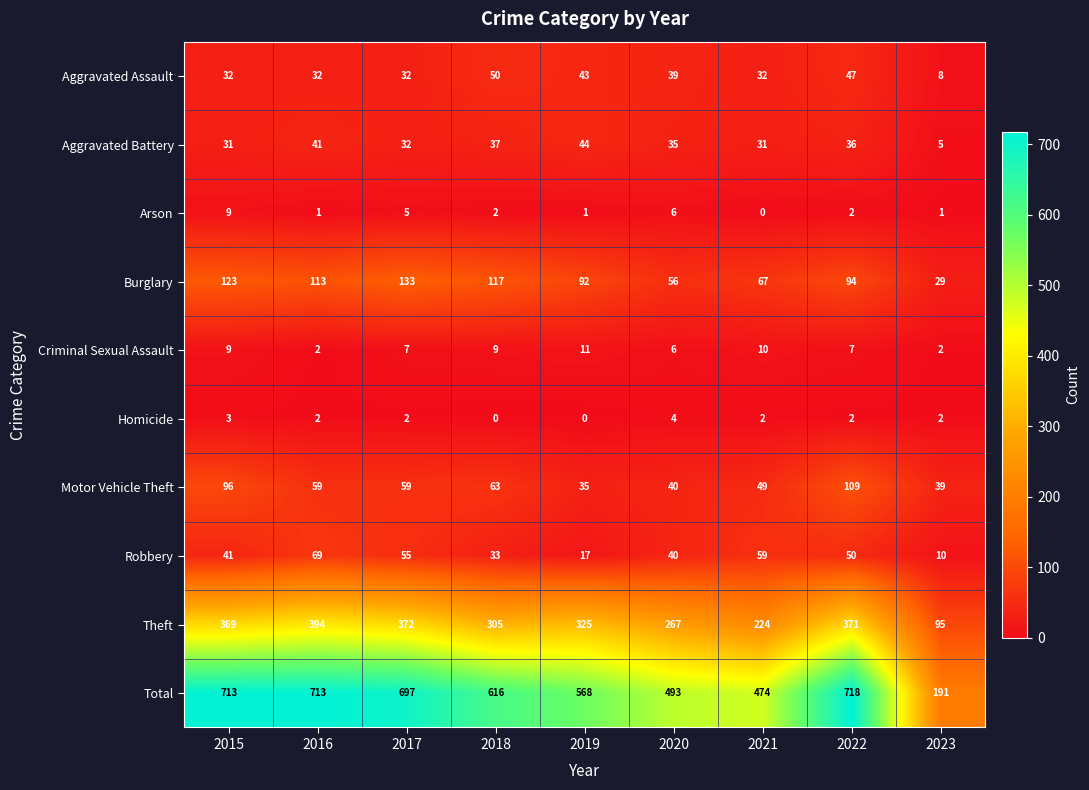

At which label does Arson first exceed 2?

2015